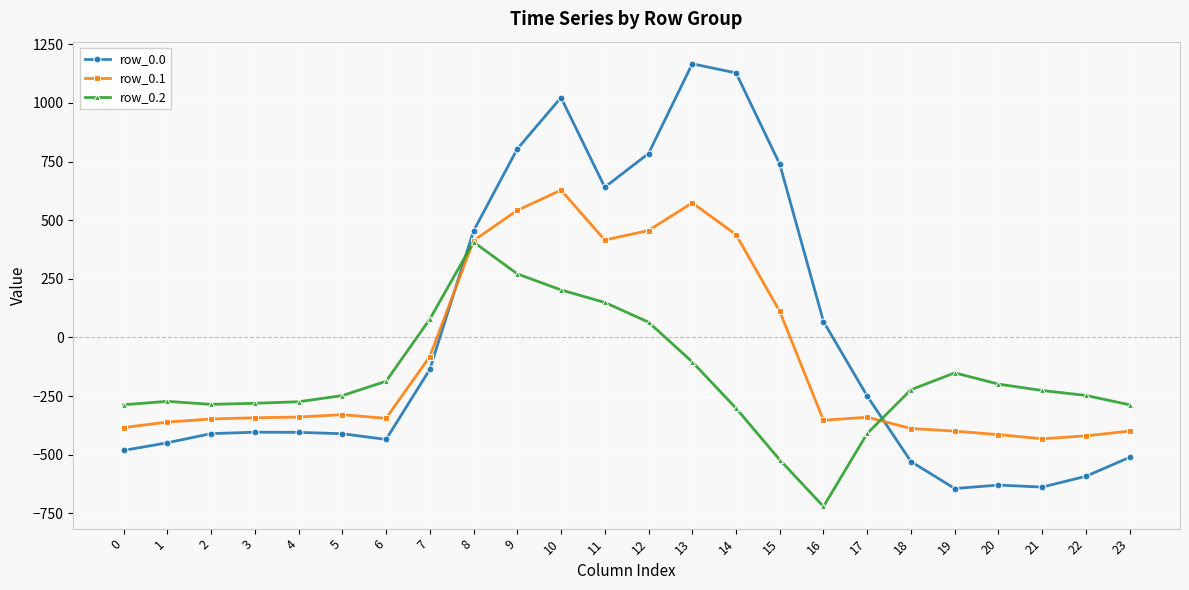

Is it true that row_0.1 equals -419.9 at 22?

True